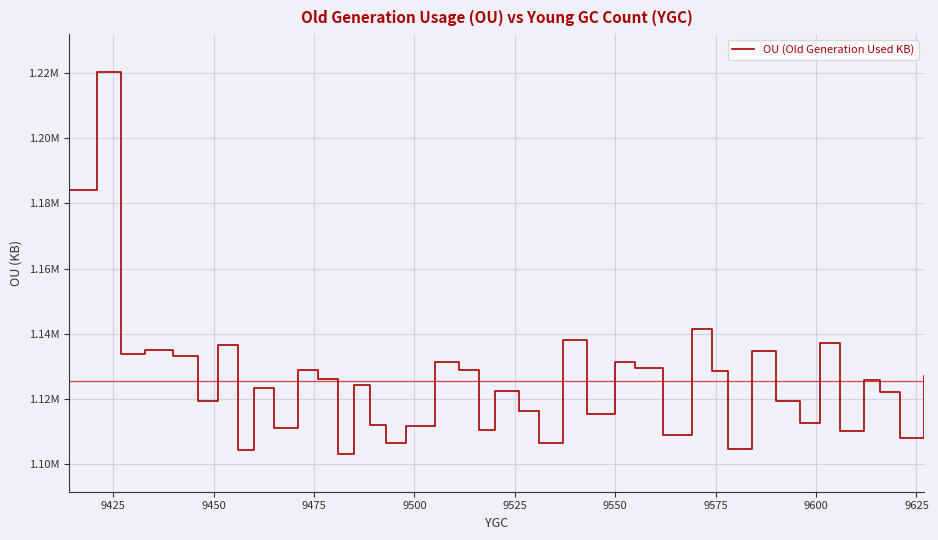

What is the value of the 39th point from the left?

1107965.8